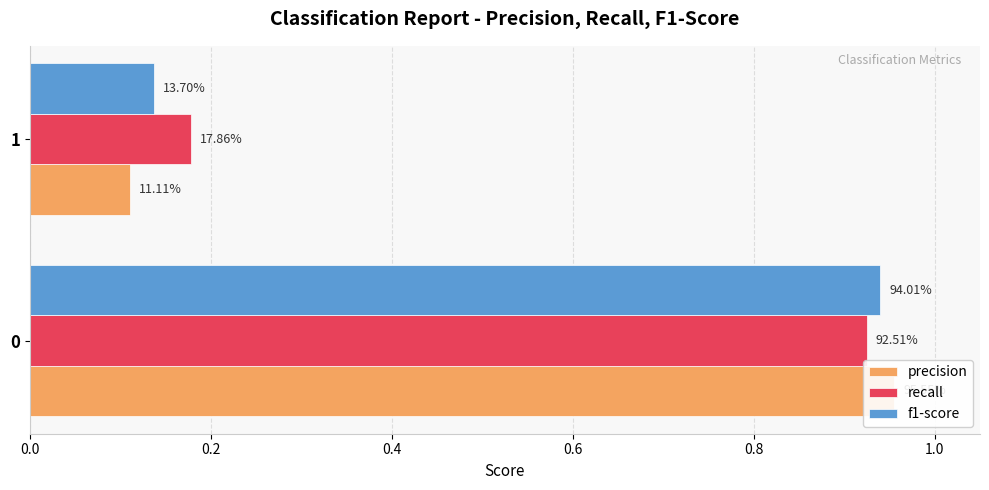

Reading left to right, extract all data points from this chart.

precision: 1.0	0.1
recall: 0.9	0.2
f1-score: 0.9	0.1